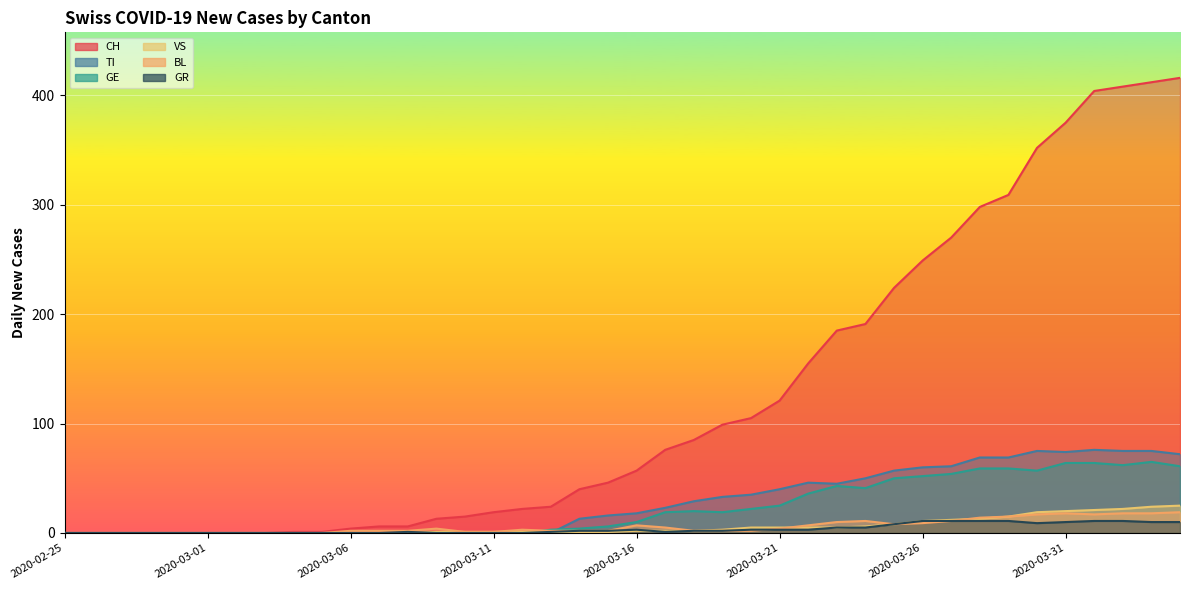

What is the label of the 5th point from the right?

2020-03-31